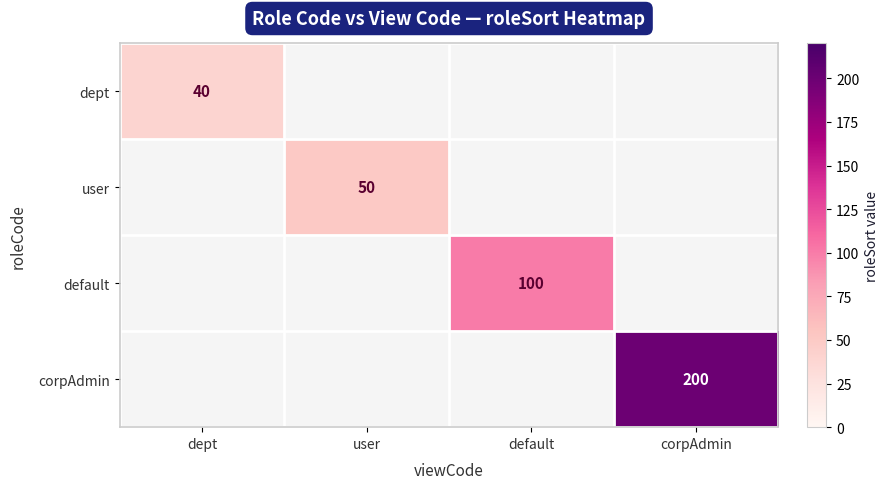

The value of user at user is 25. True or false?

False